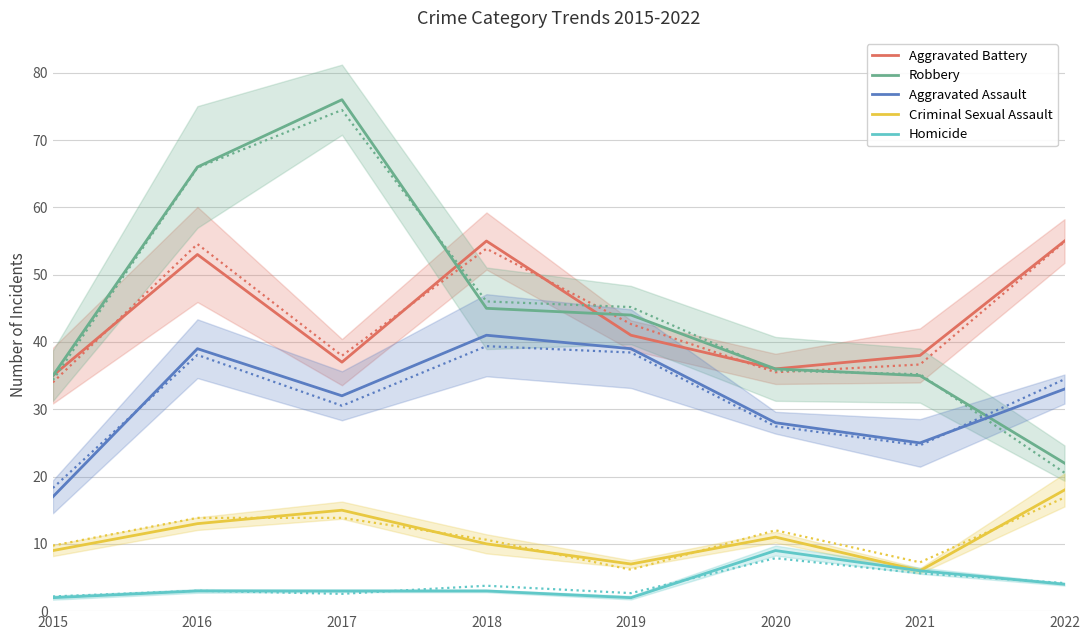

What is the value of the Aggravated Assault point at the 1st from the left?

17